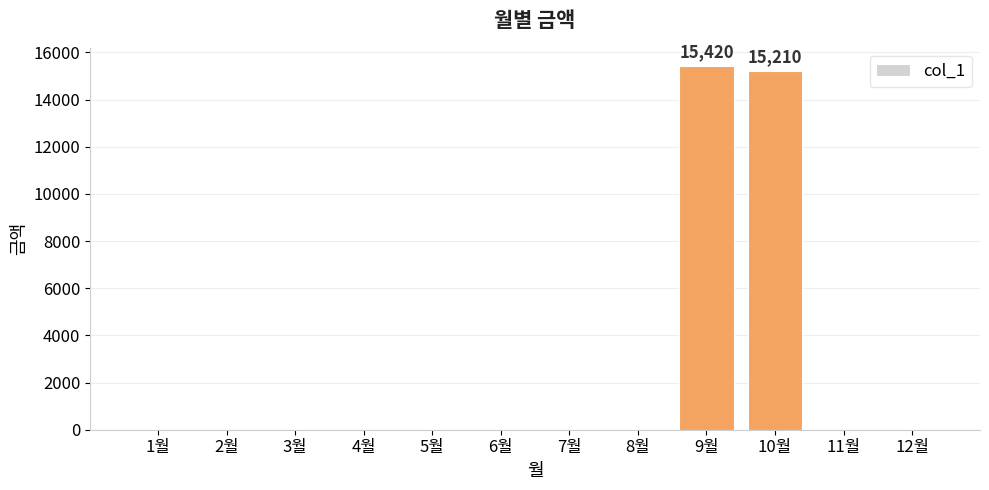

The value at 7월 is 5179. True or false?

False